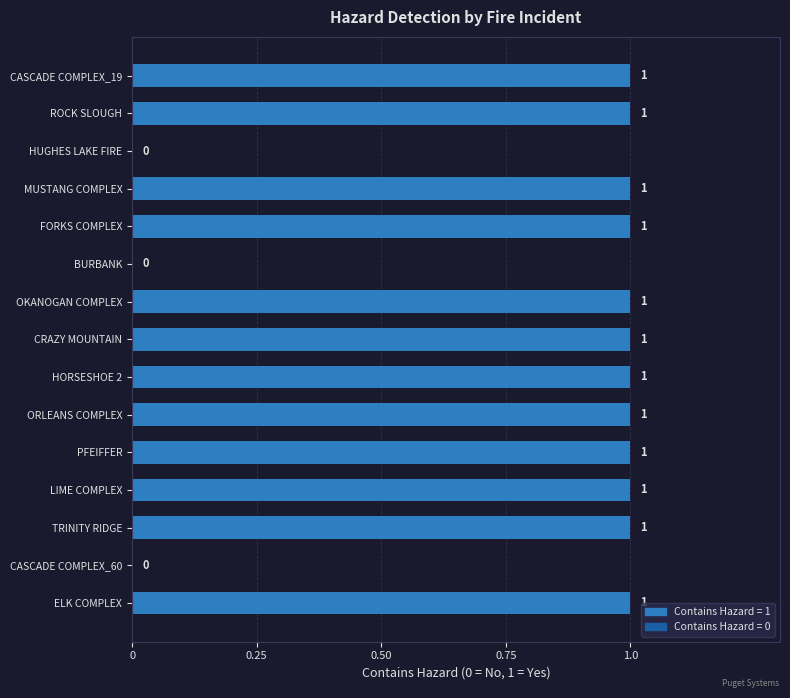

The chart shows a value of 2 at MUSTANG COMPLEX. True or false?

False